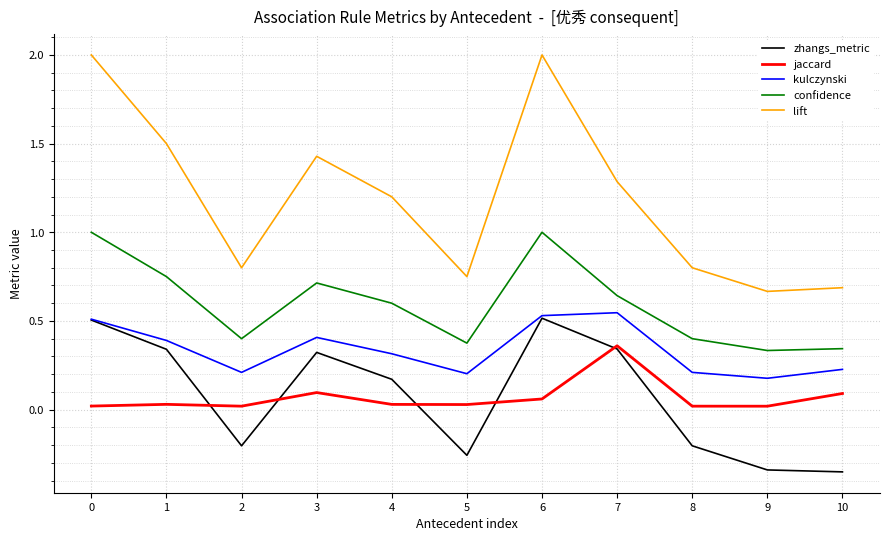

What is the total value across all series at 3?

3.0